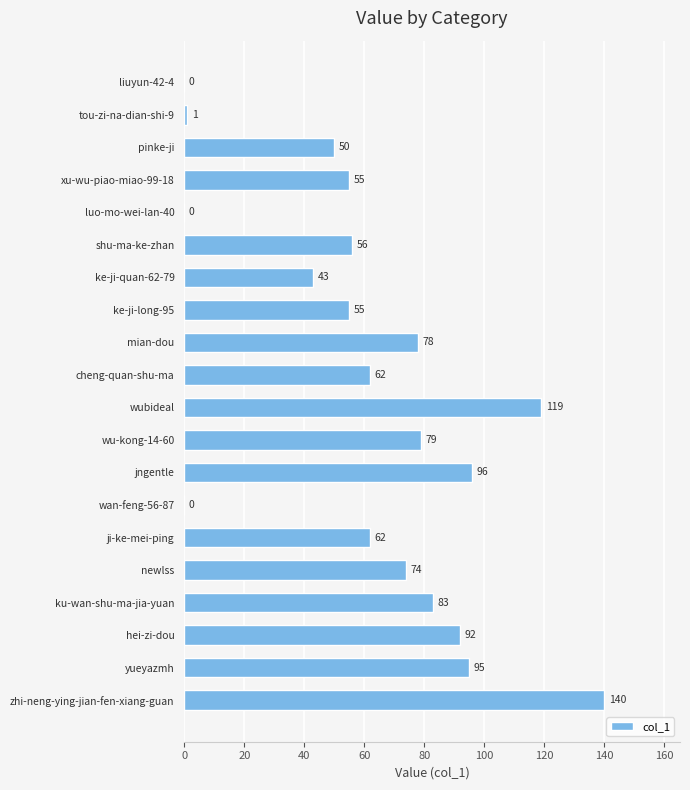

What is the change in value from pinke-ji to cheng-quan-shu-ma?

+12